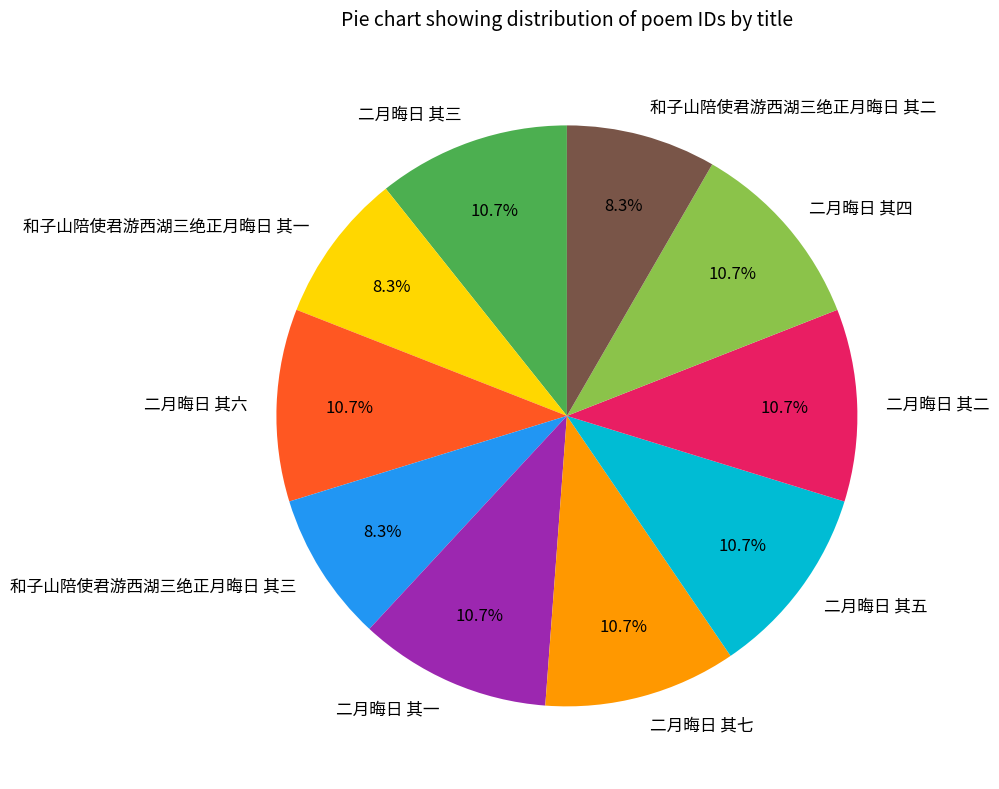

How much of the chart is everything except 二月晦日 其七?

89.3%